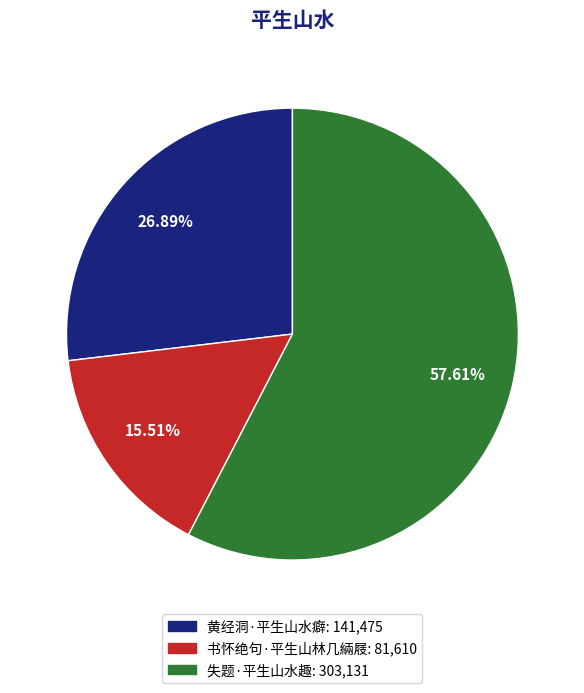

Which category accounts for the majority?

失题·平生山水趣